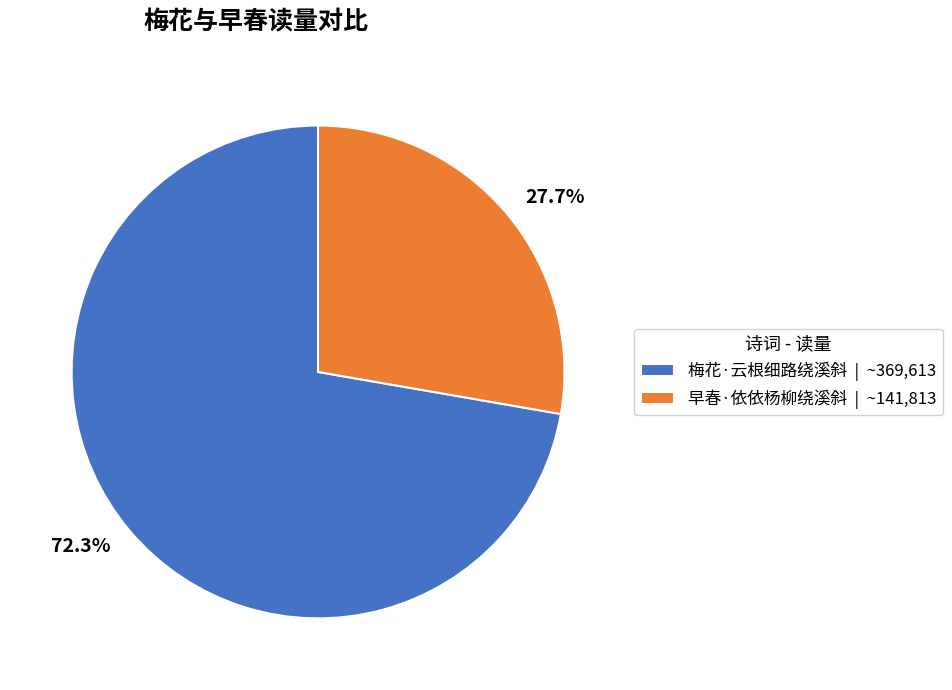

Which slice is the largest?

梅花·云根细路绕溪斜